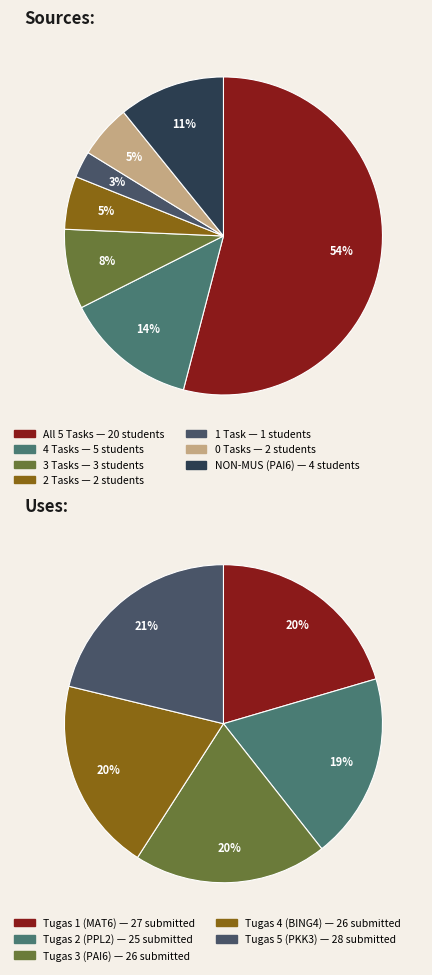

Which slice is the largest?

Tugas 5 (PKK3)